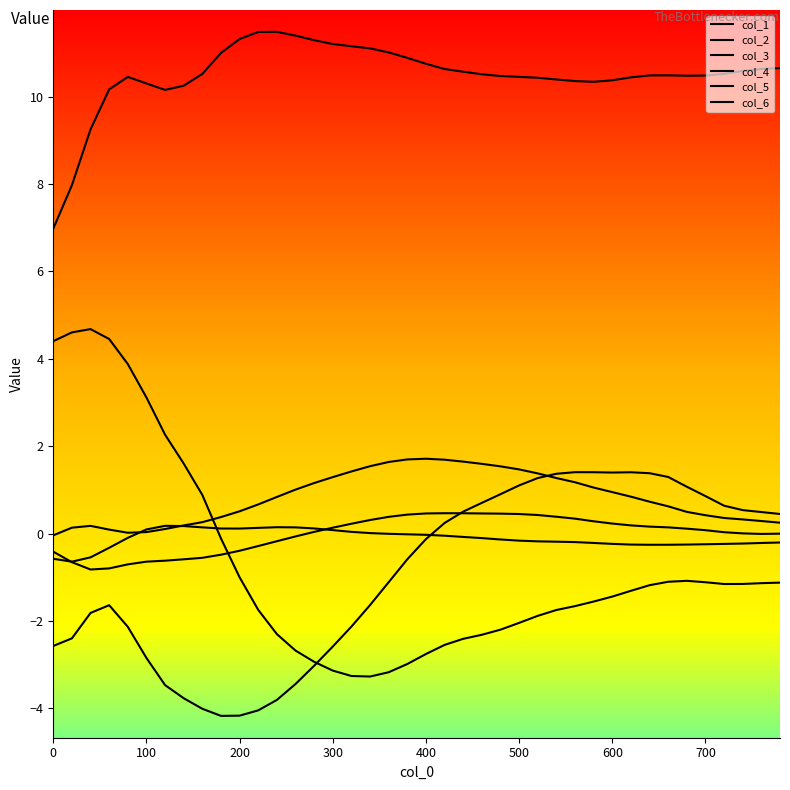

How many lines are shown in the chart?

6